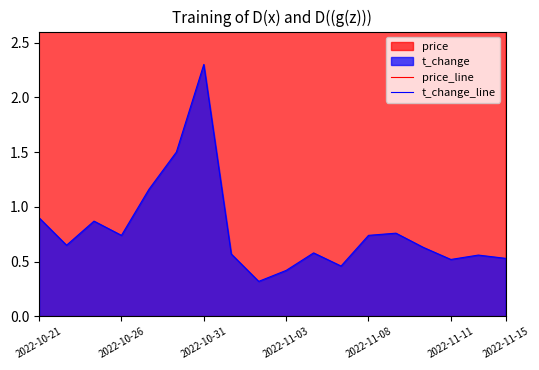

At how many categories does at least one series exceed 0?

18